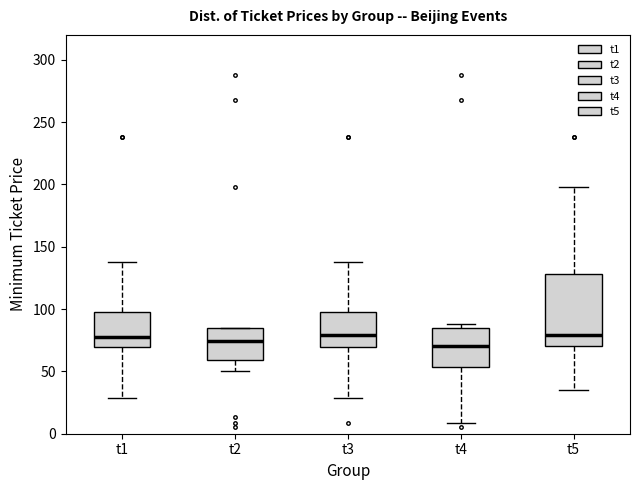

Where is the lower edge of the box for t3 on the y-axis? The values are not printed on the chart, so give them approximately, as read against the axis.

70